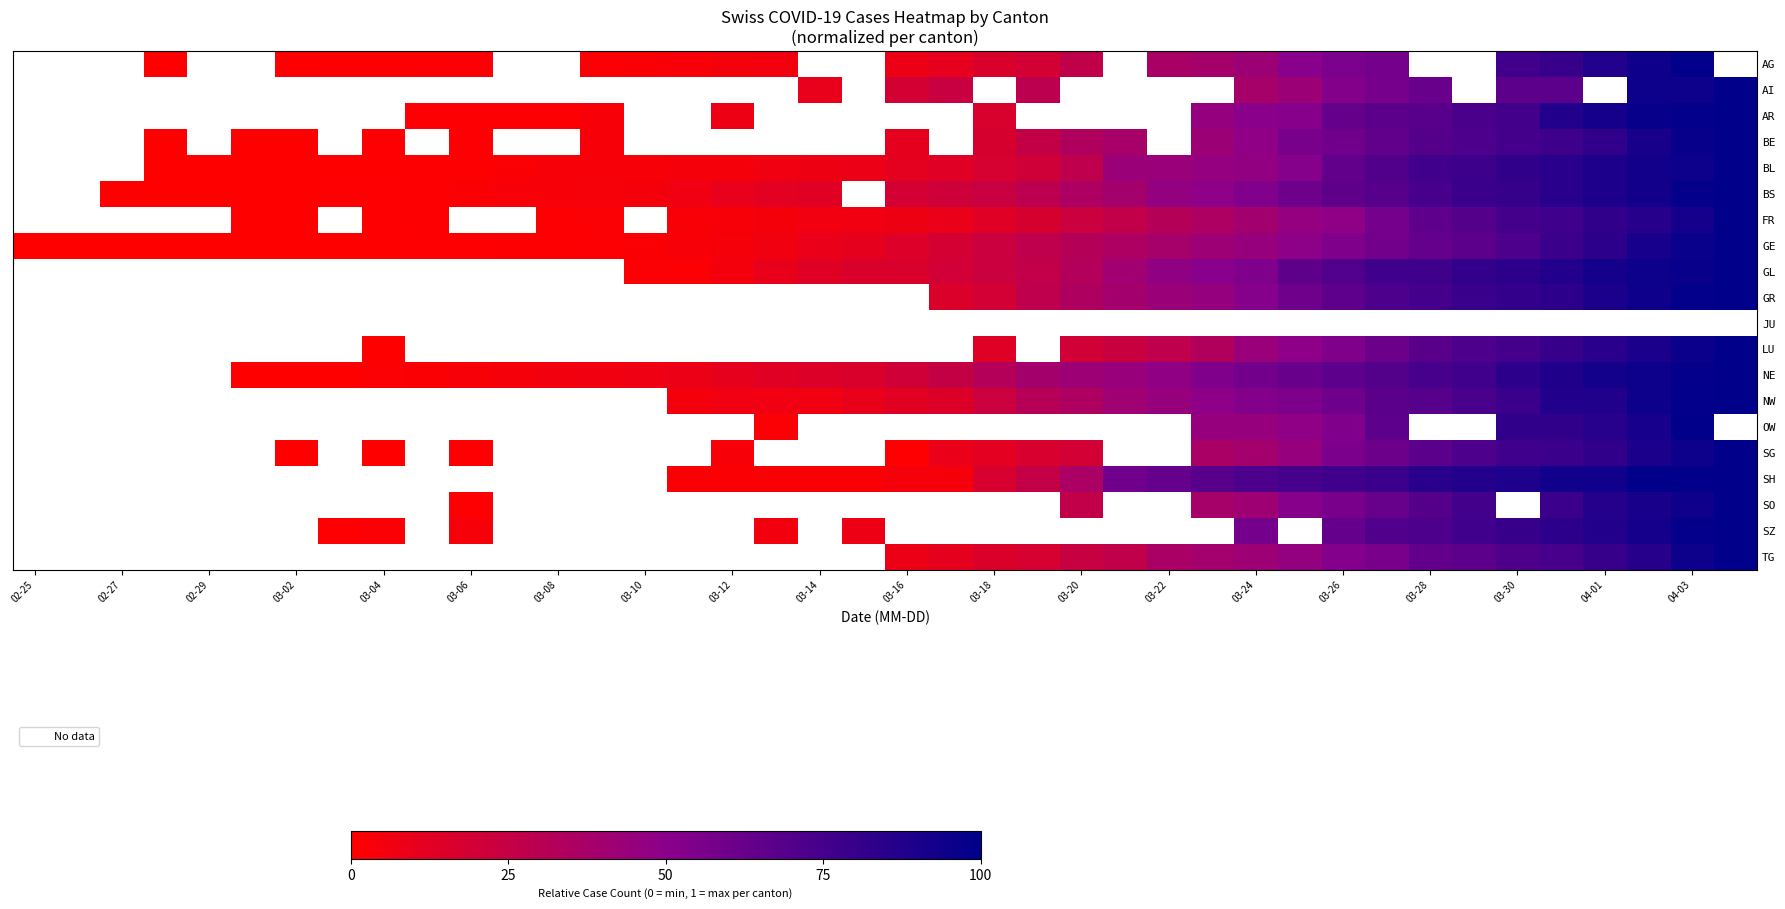

What is the greatest value displayed?

1.0